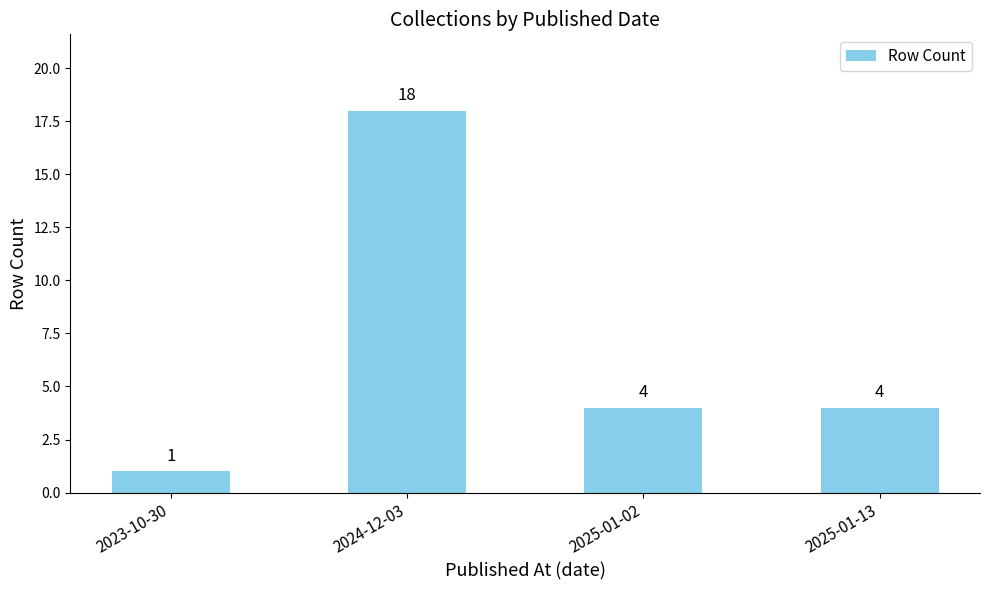

What is the sum of the values at 2023-10-30 and 2025-01-02?

5